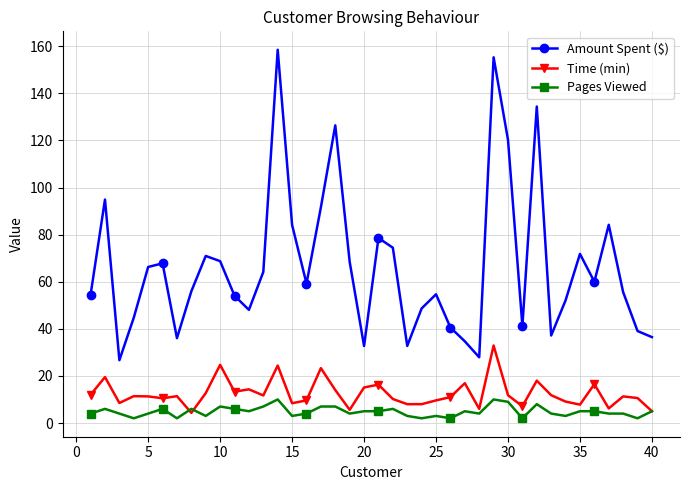

What are all the series names shown in the legend?

Amount Spent ($), Time (min), Pages Viewed